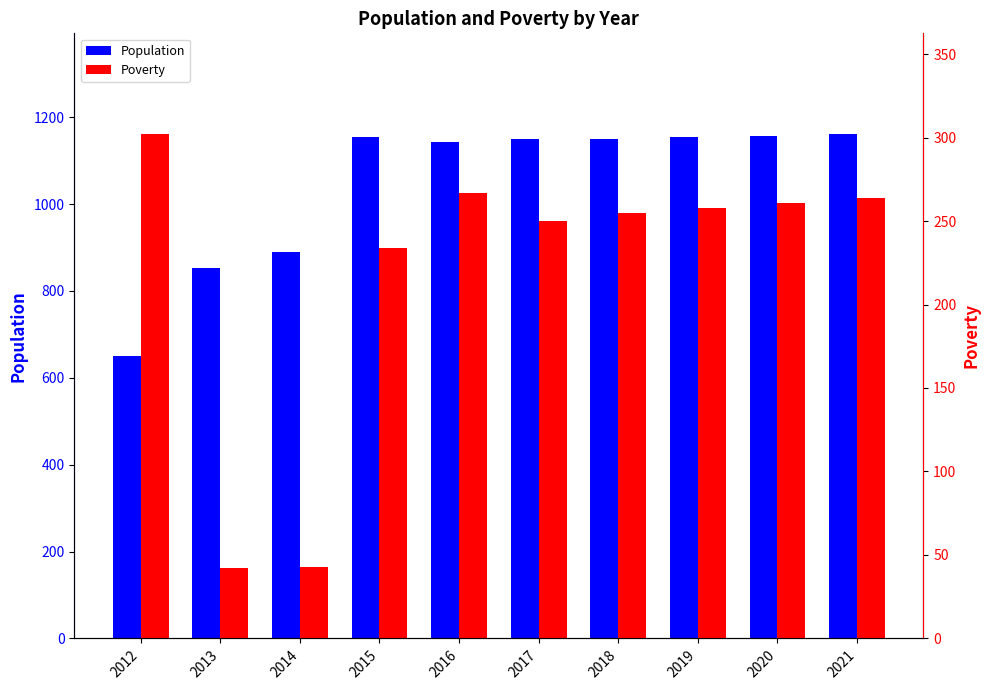

Reading left to right, what are all the values shown in this chart?

Population: 2012=651	2013=853	2014=890	2015=1155	2016=1142	2017=1149	2018=1151	2019=1154	2020=1157	2021=1161
Poverty: 2012=302	2013=42	2014=43	2015=234	2016=267	2017=250	2018=255	2019=258	2020=261	2021=264